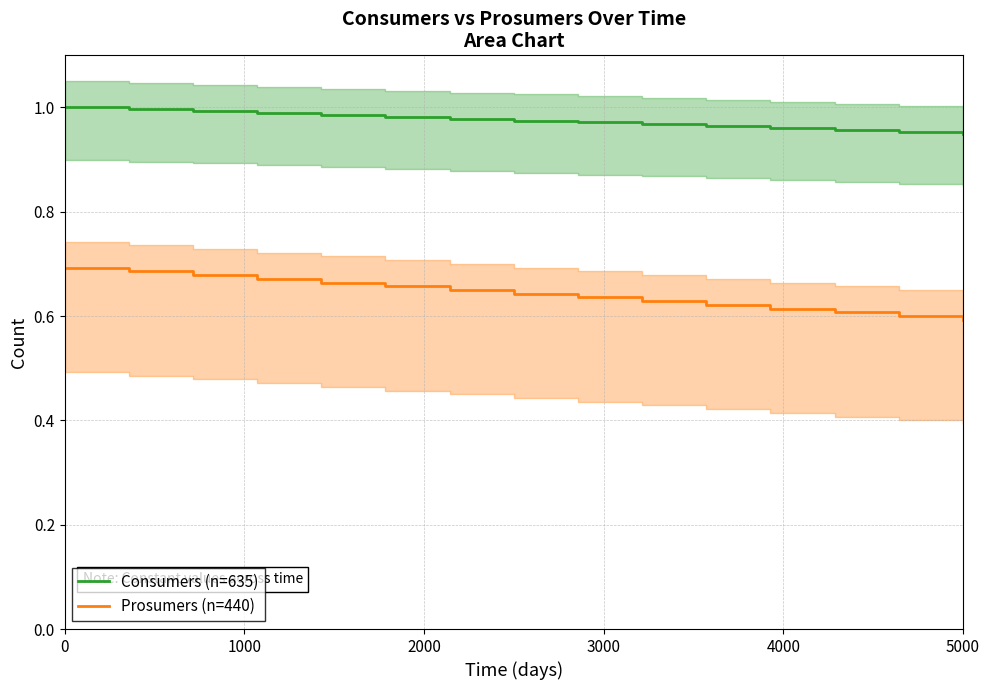

Does the chart have visible grid lines?

Yes